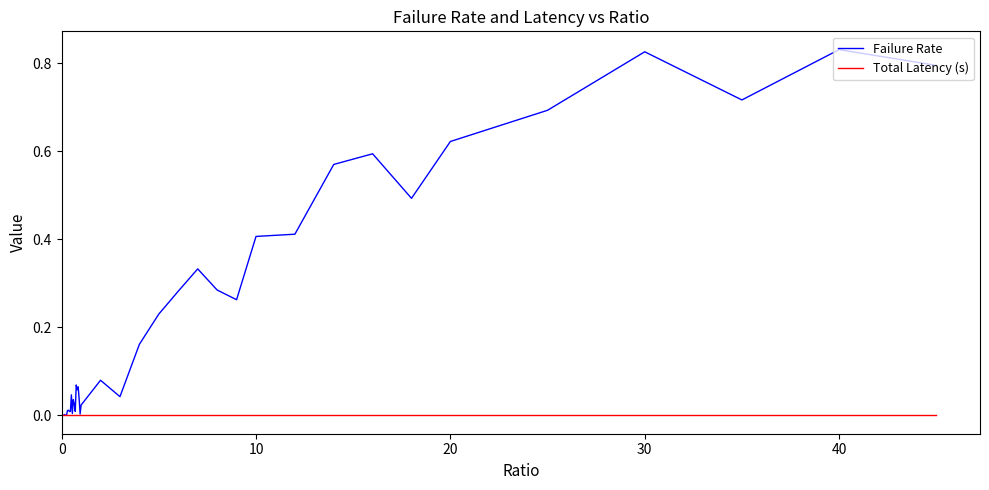

What are all the series names shown in the legend?

Failure Rate, Total Latency (s)